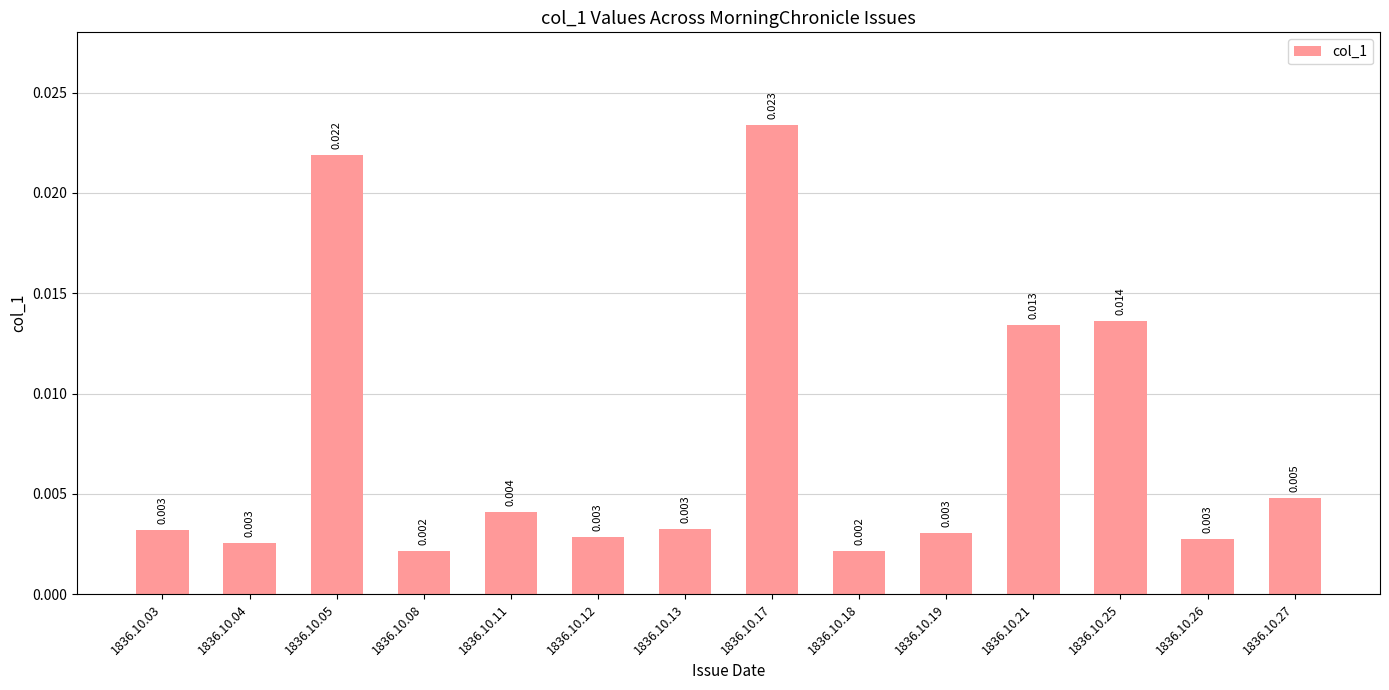

Is it true that the value at 1836.10.25 is 0.0?

False